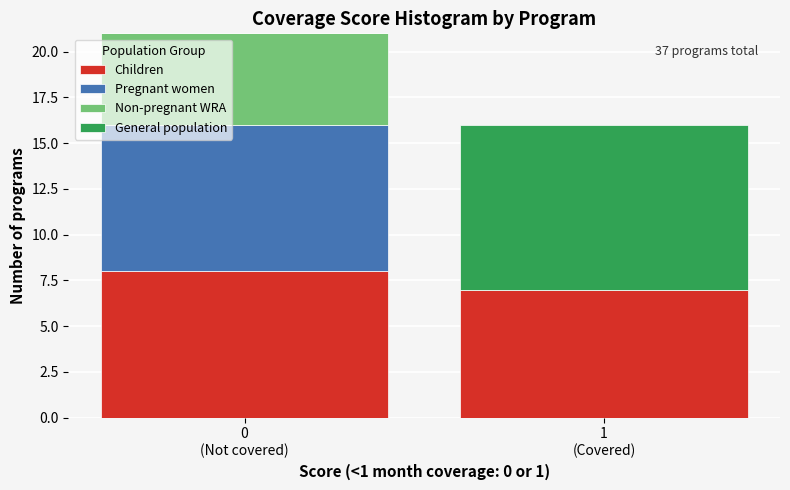

What is the highest value of the Children series?

8